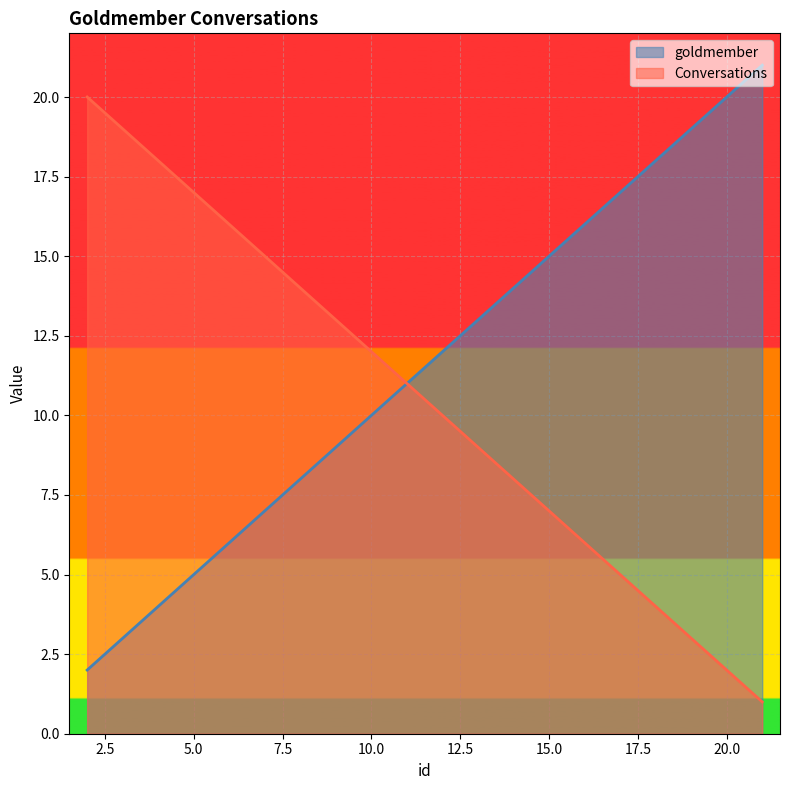

What is the difference between the goldmember values at 6 and 17?

11